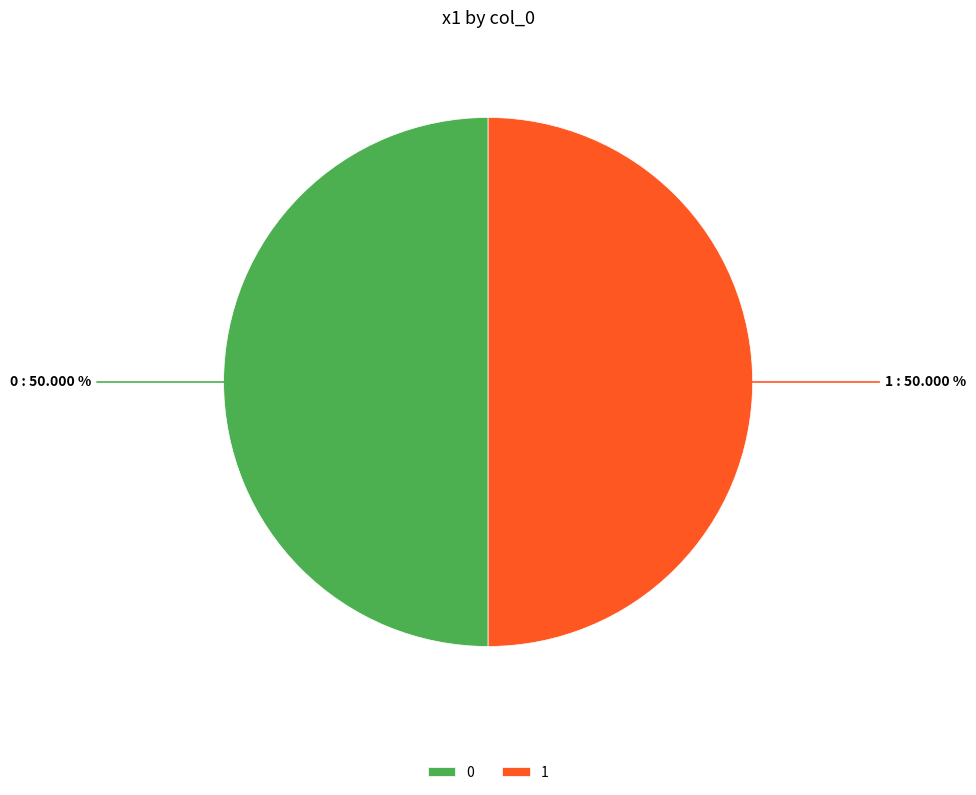

How many slices are in this pie chart?

2